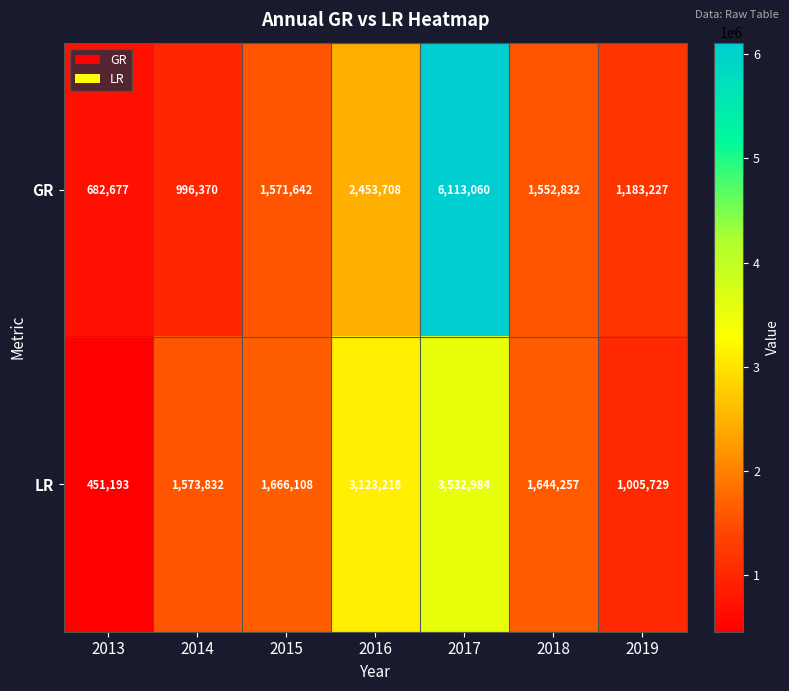

How many series are shown in this chart?

2